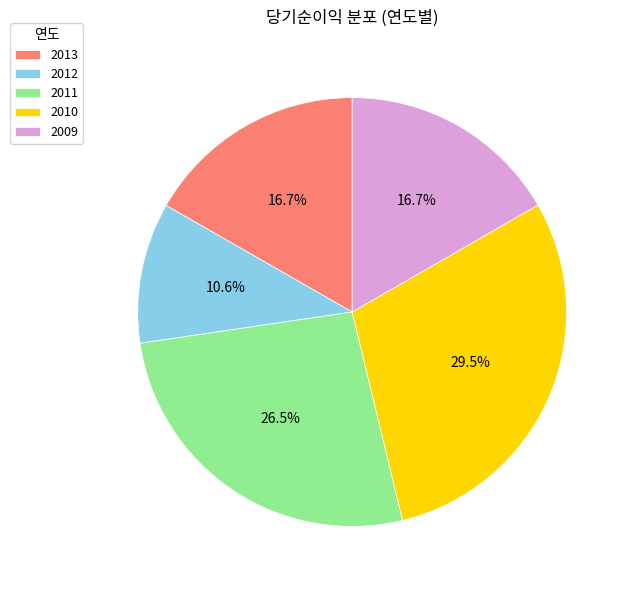

What percentage is the 2009 slice, to the nearest percent?

17%